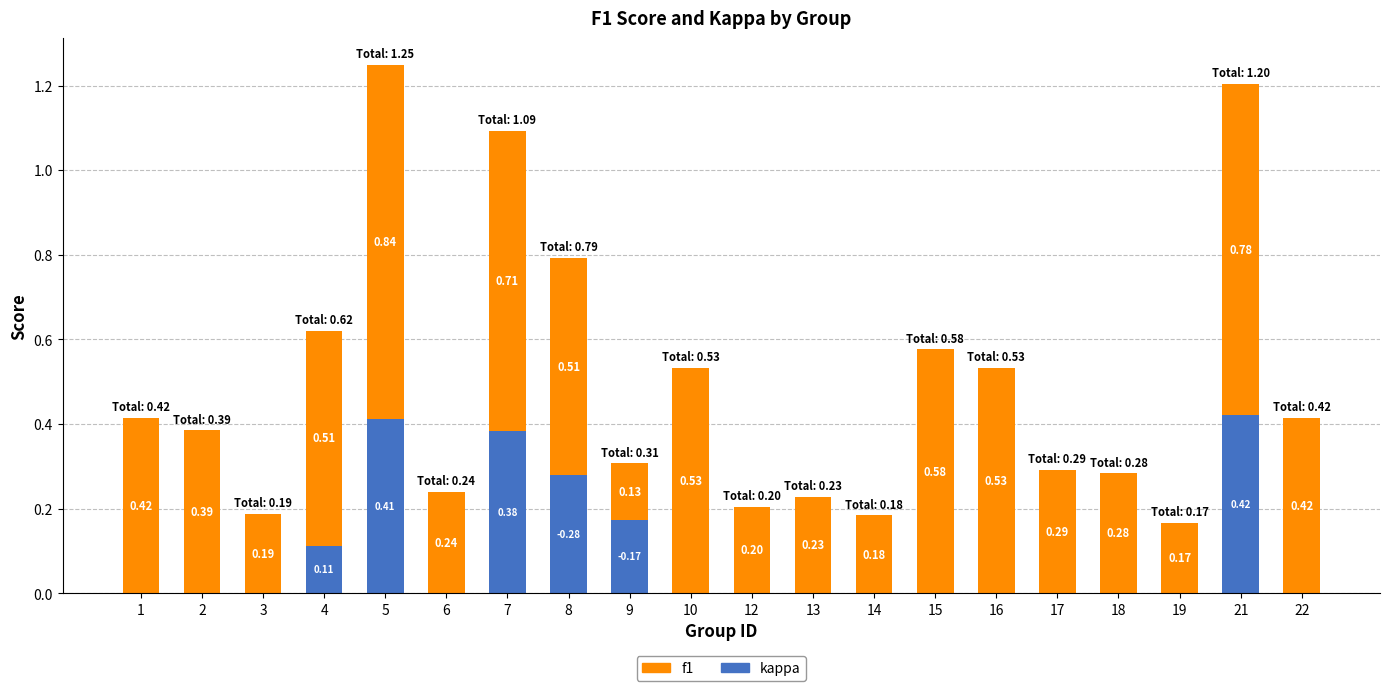

How many series are shown in this chart?

2